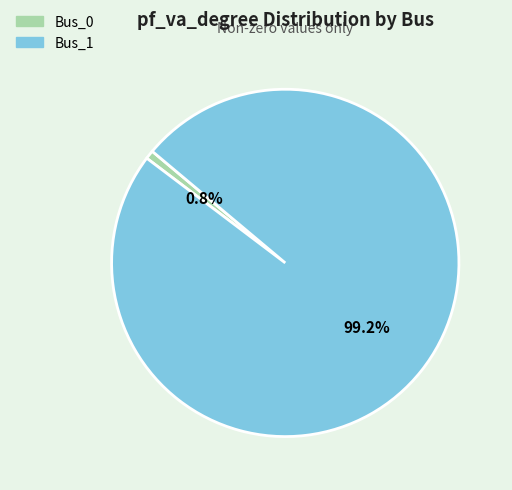

Which slice is the largest?

Bus_1